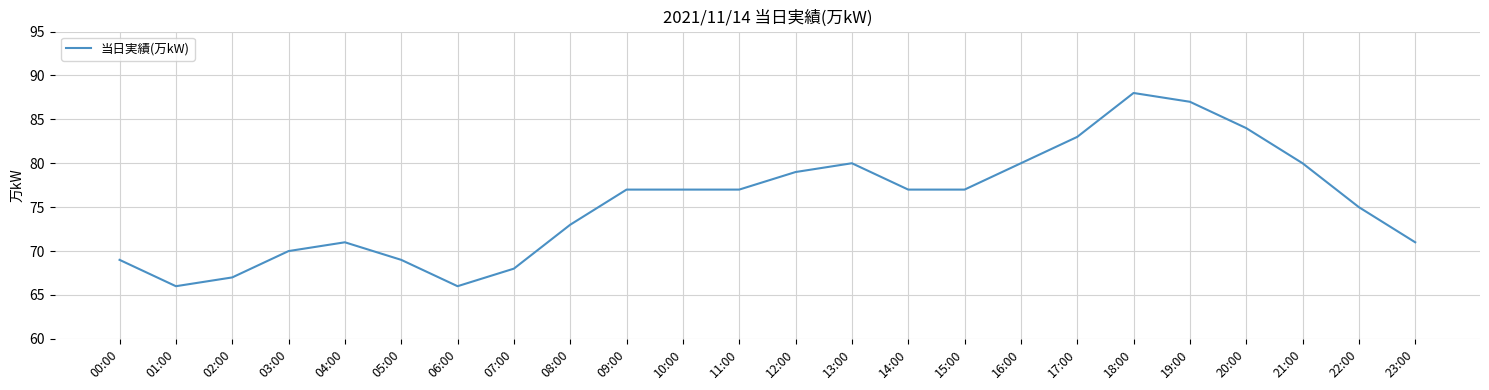

What is the change in value from 02:00 to 21:00?

+13